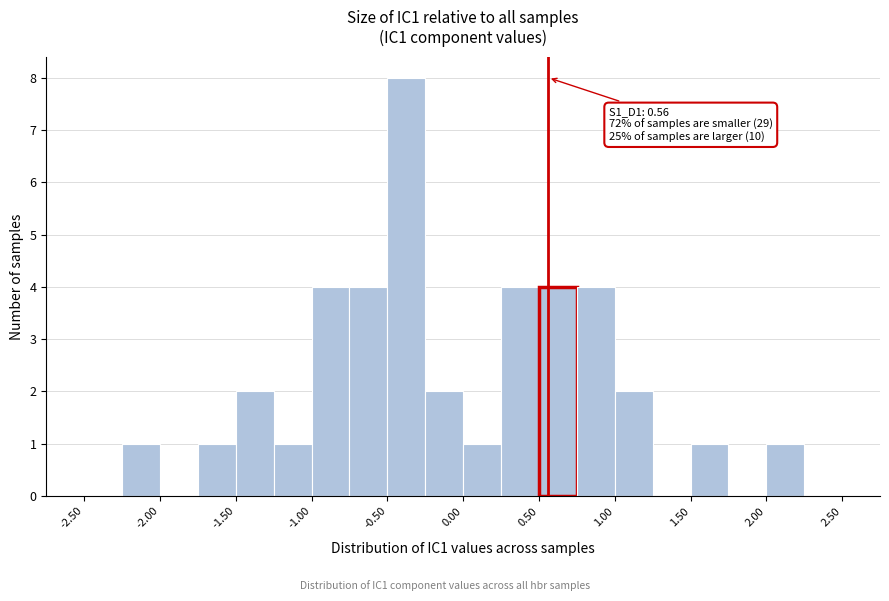

Over which range of the x-axis is the bar tallest?

-0.50 to -0.25